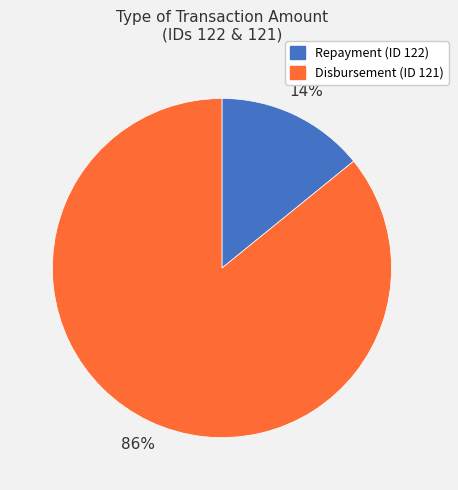

Is the sum of Repayment (ID 122) and Disbursement (ID 121) greater than half?

Yes